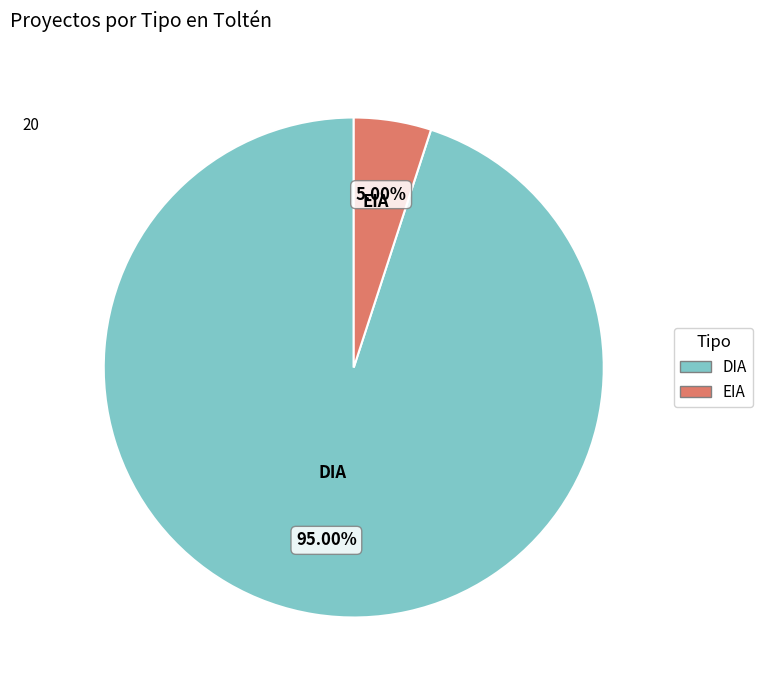

To the nearest percent, what is the average slice percentage?

50%